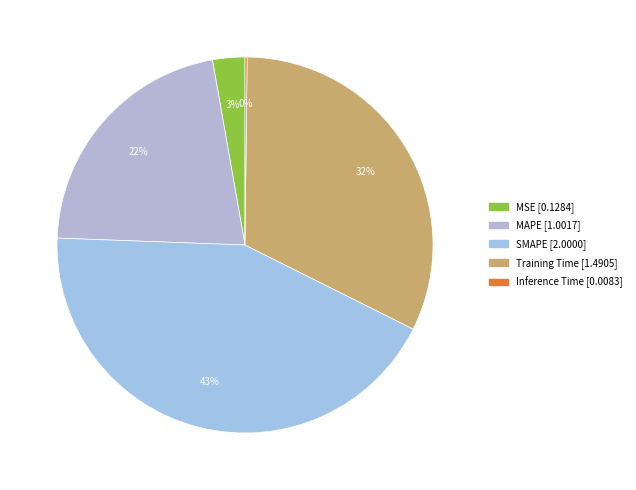

What is the total percentage of MAPE and Training Time?

53.8%